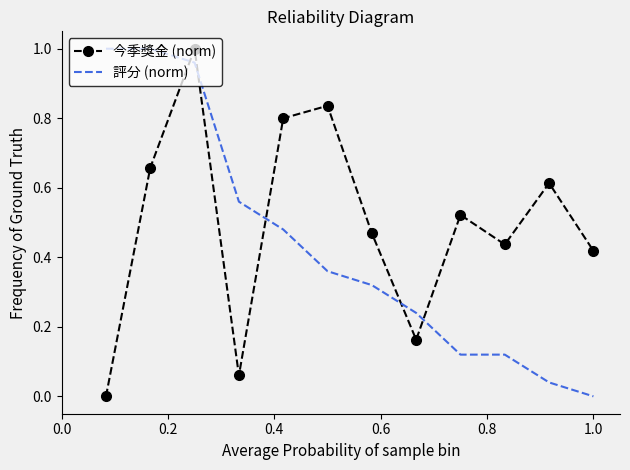

List the series in order of their overall mean, highest first.

今季獎金 (norm), 評分 (norm)